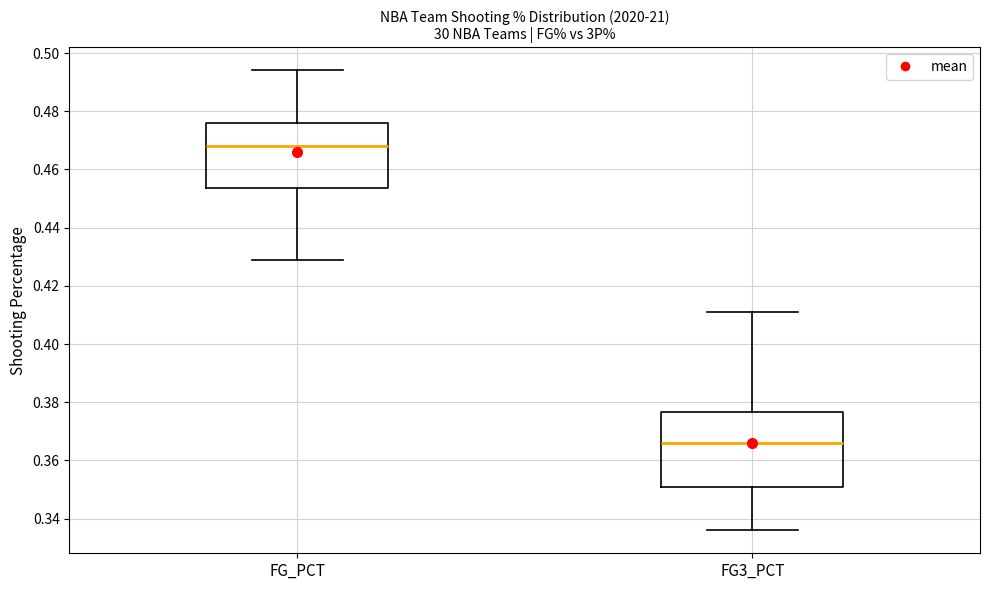

Where is the upper edge of the box for FG3_PCT on the y-axis? The values are not printed on the chart, so give them approximately, as read against the axis.

0.376